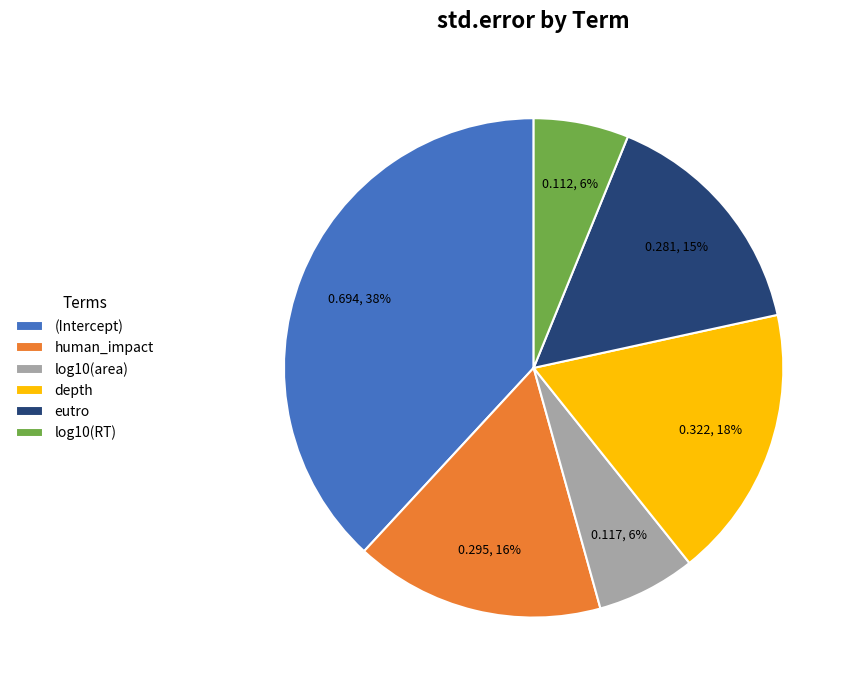

To the nearest percent, what is the difference between the largest and smallest slice percentages?

32%